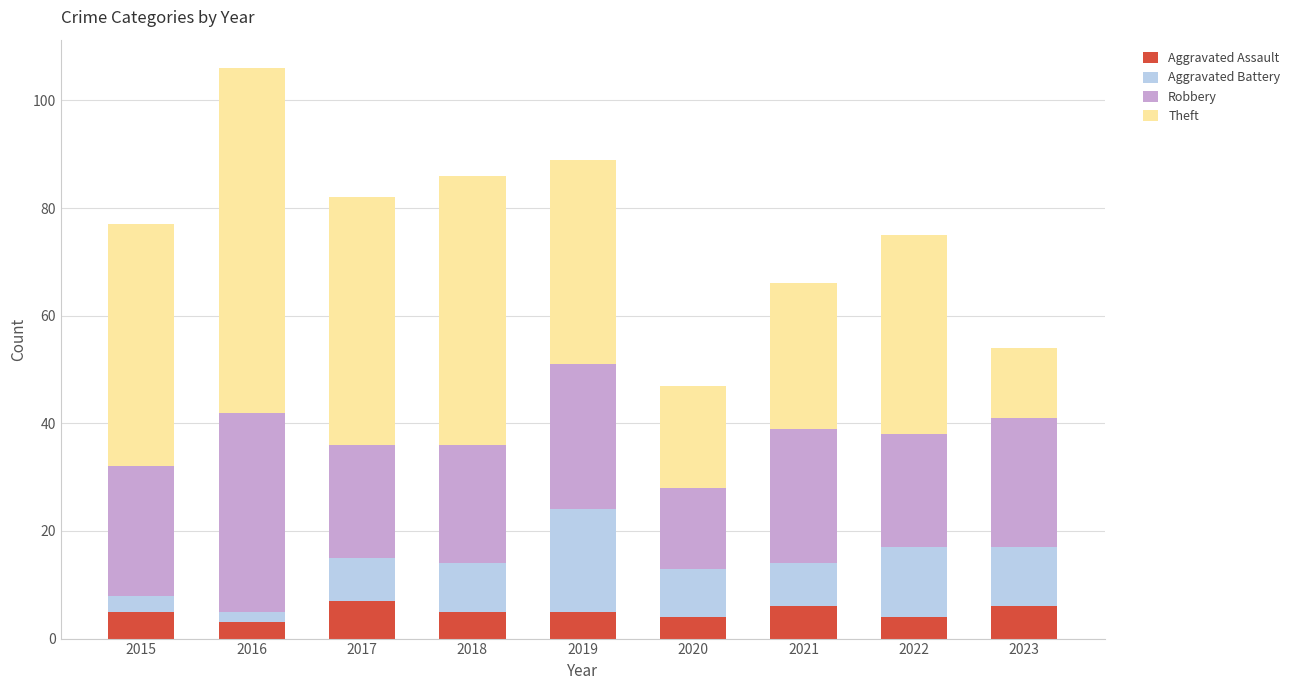

What is the highest value of the Aggravated Assault series?

7